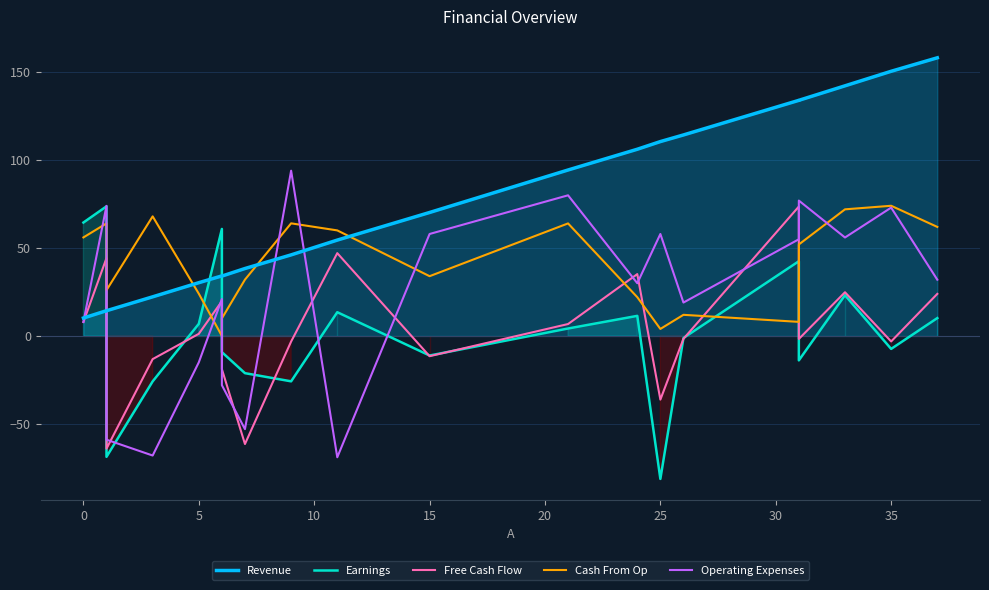

What is the difference between the maximum and second lowest values in the Free Cash Flow series?

135.1